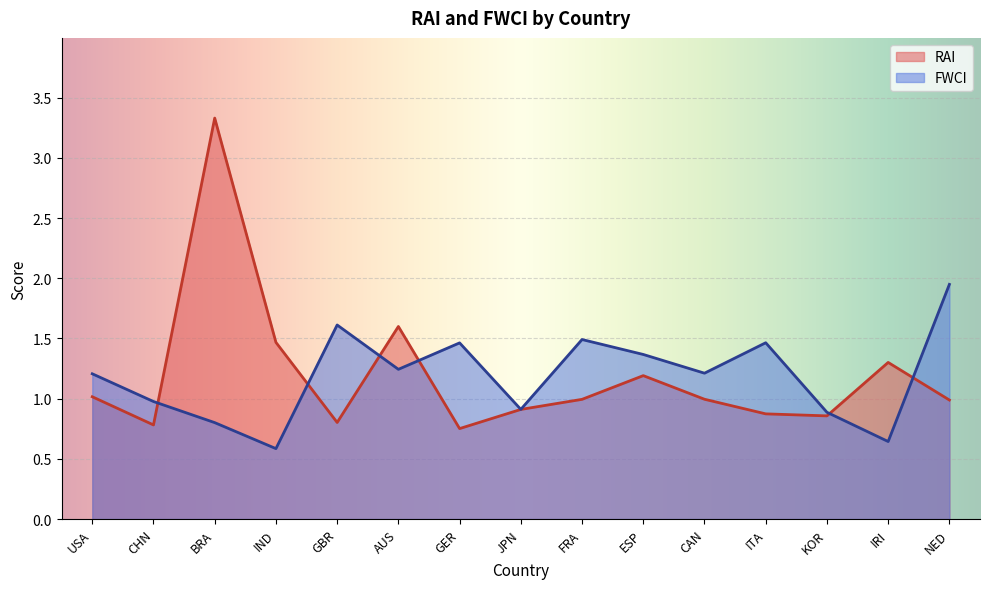

What position from the left is NED?

15